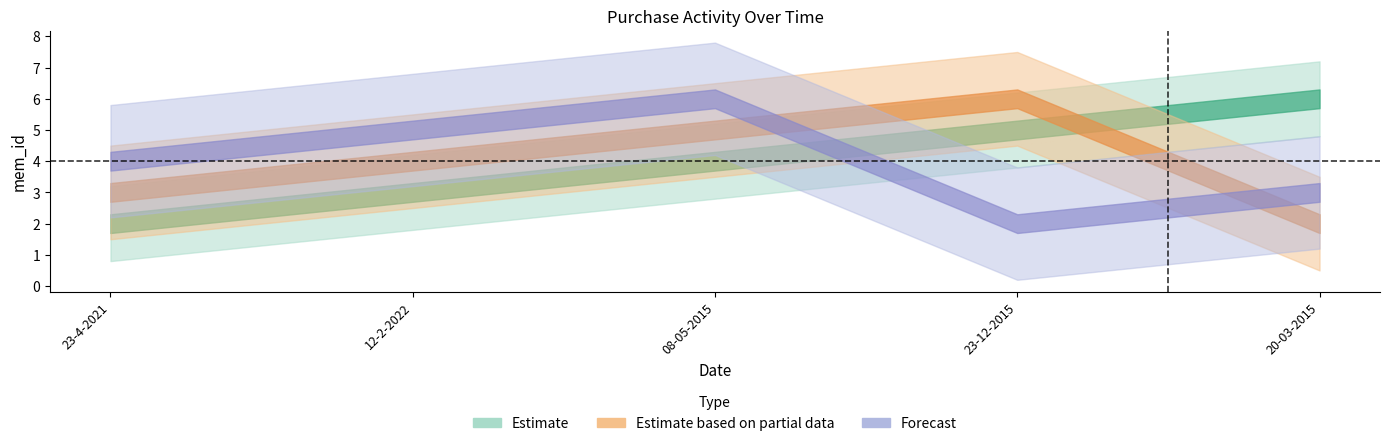

What is the highest value of the Forecast series?

6